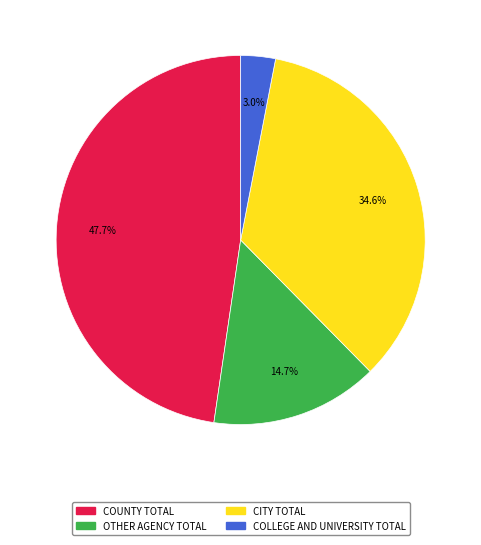

To the nearest percent, what percentage of the pie is OTHER AGENCY TOTAL?

15%